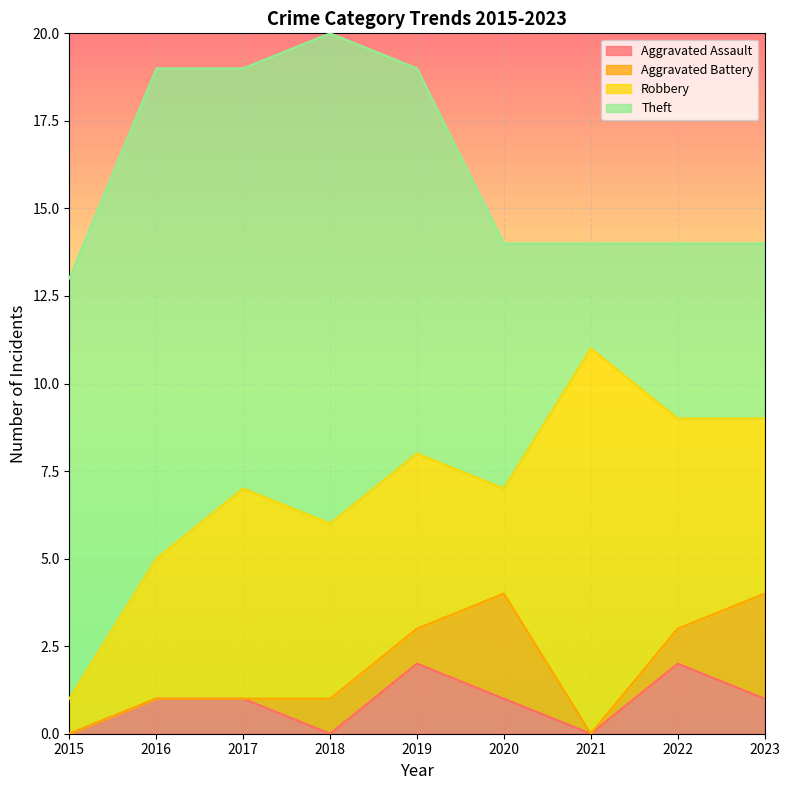

What is the approximate value of Robbery at 2020?

3